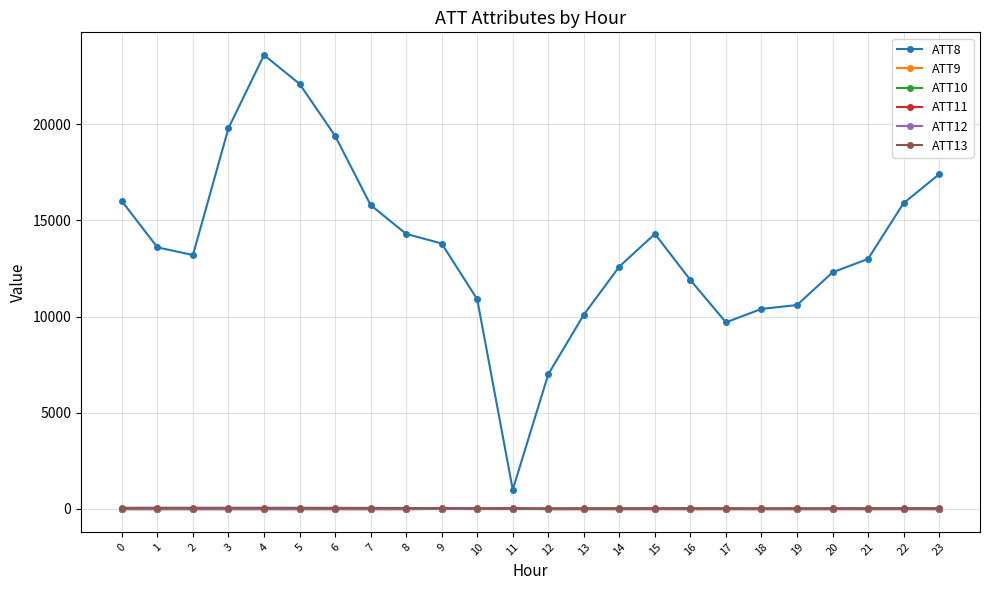

Which series has the largest total across all categories?

ATT8